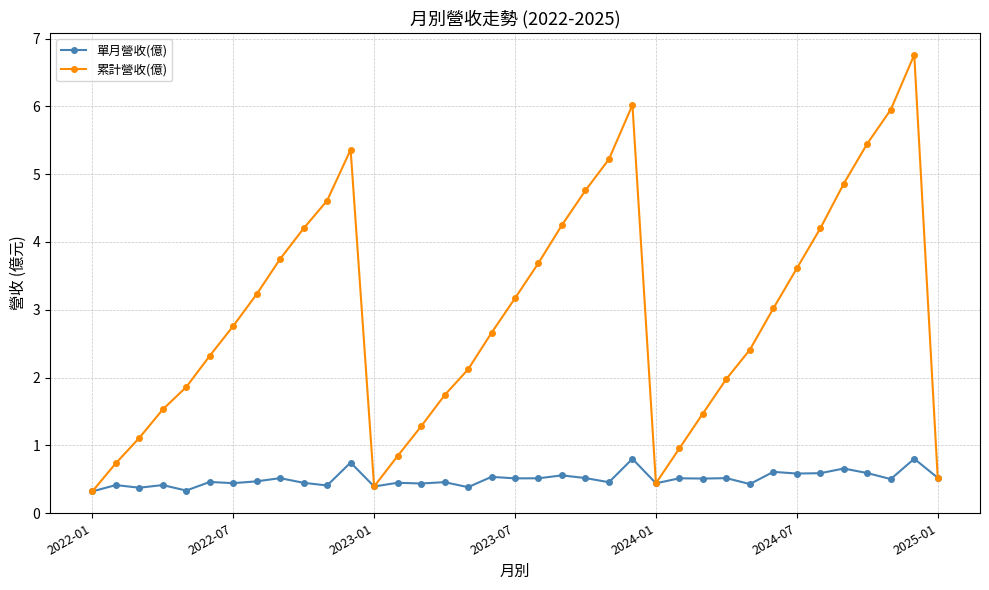

What is the value of the 單月營收(億) point at the 10th from the left?

0.4